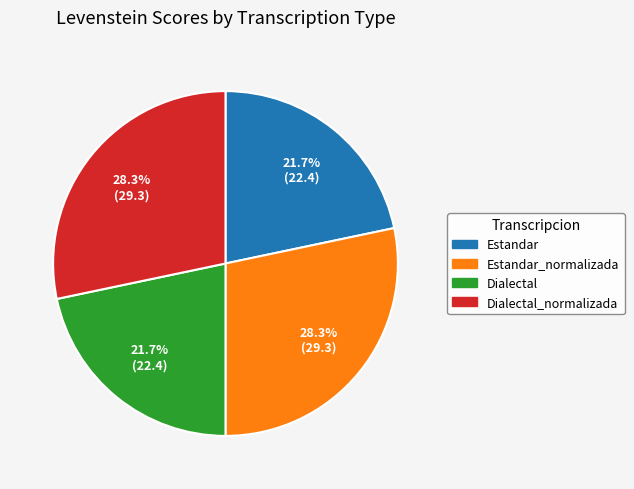

Is there any slice that represents more than half of the pie?

No